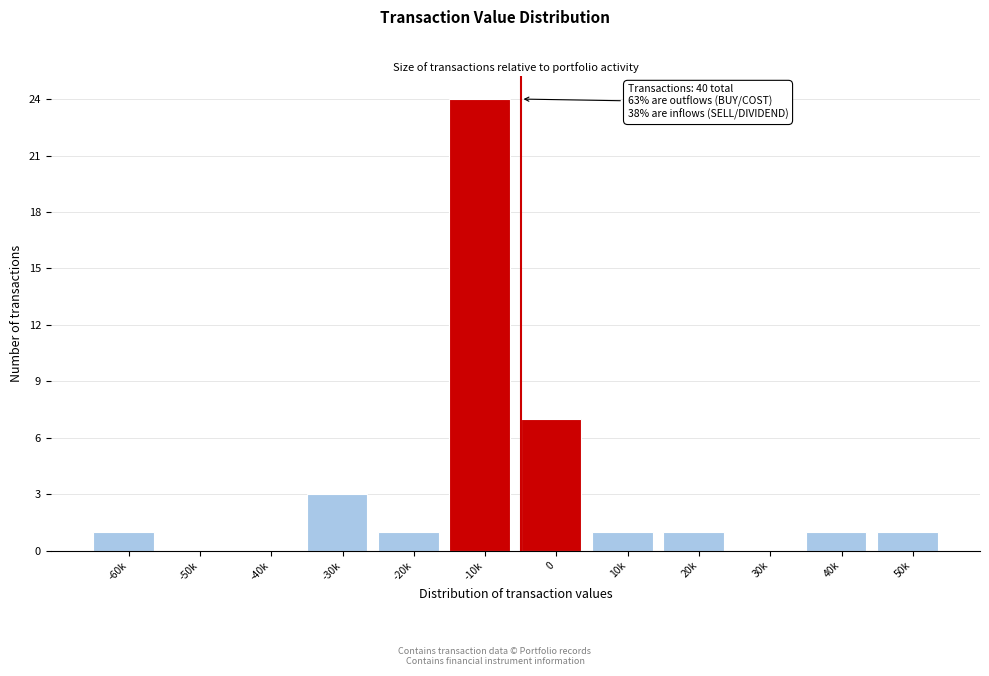

Reading left to right, what are all the values shown in this chart?

-60k=1	-50k=0	-40k=0	-30k=3	-20k=1	-10k=24	0=7	10k=1	20k=1	30k=0	40k=1	50k=1